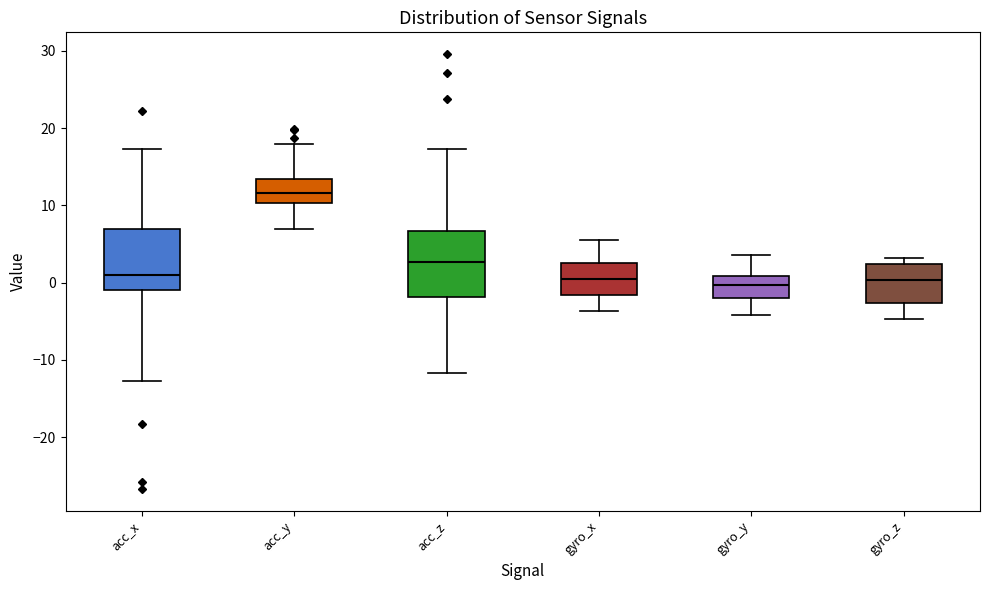

Reading left to right, transcribe this box plot: for each box, give where its median line is, the range the box spans, and where its two whiskers end, as read against the y-axis. The values are not printed on the chart, so give them approximately, as read against the axis.

acc_x: median 1, box -1 to 7, whiskers -13 to 17
acc_y: median 12, box 10 to 13, whiskers 7 to 18
acc_z: median 3, box -2 to 7, whiskers -12 to 17
gyro_x: median 0, box -2 to 3, whiskers -4 to 5
gyro_y: median 0, box -2 to 1, whiskers -4 to 4
gyro_z: median 0, box -3 to 2, whiskers -5 to 3